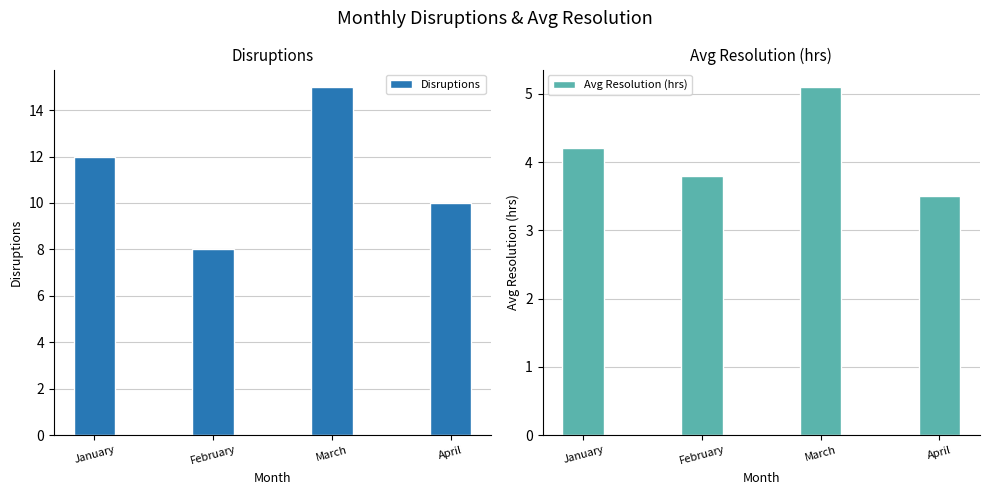

What is the average value of the Disruptions series?

11.2